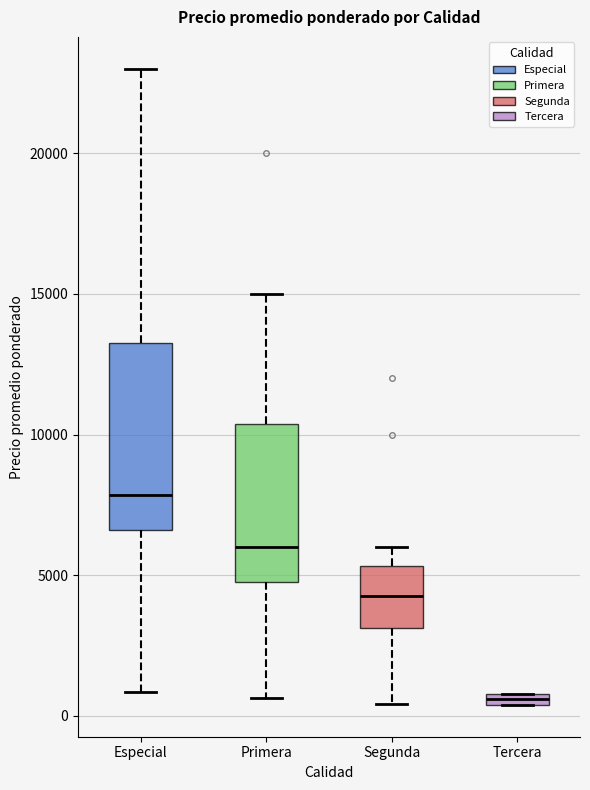

Where is the lower edge of the box for Especial on the y-axis? The values are not printed on the chart, so give them approximately, as read against the axis.

6500